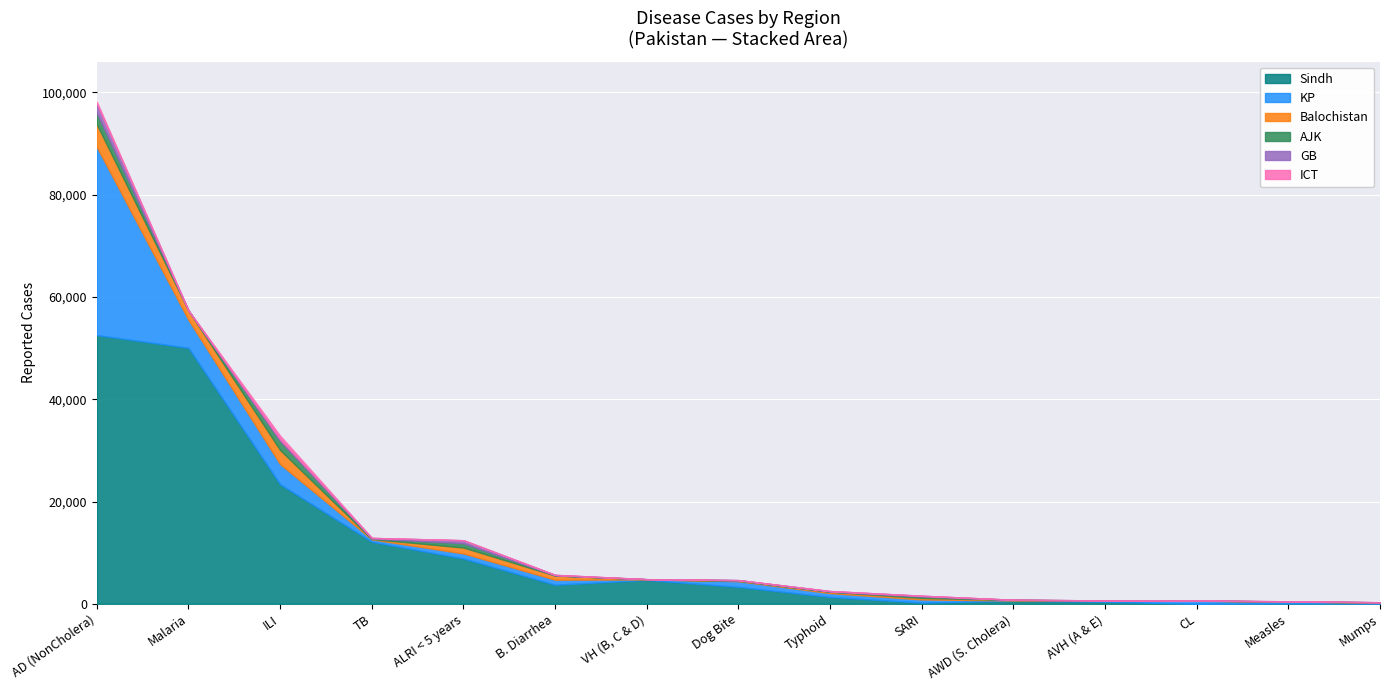

Which category has the highest value across all series?

AD (NonCholera)